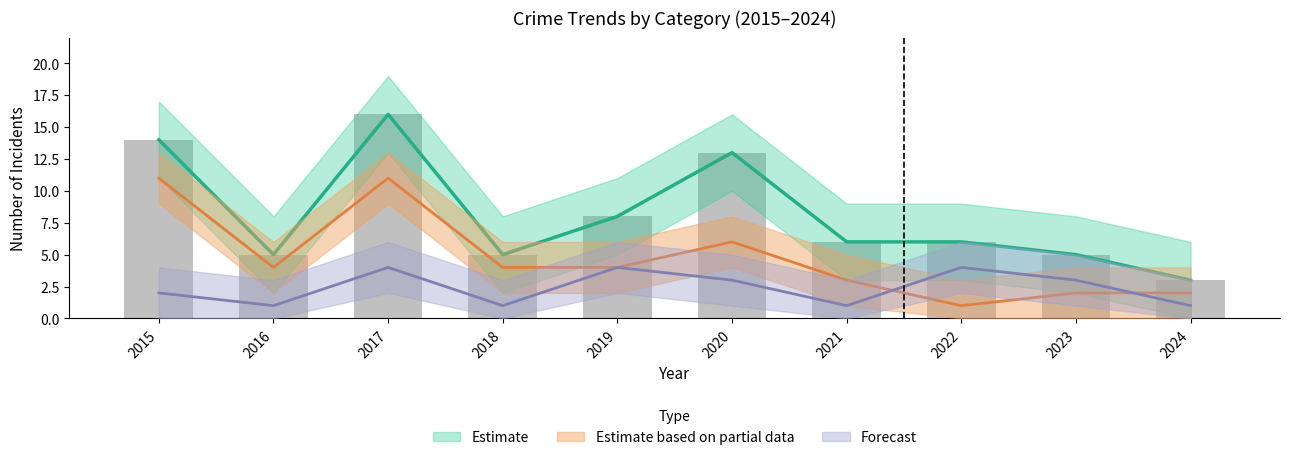

Is it true that Robbery equals 3 at 2023?

False